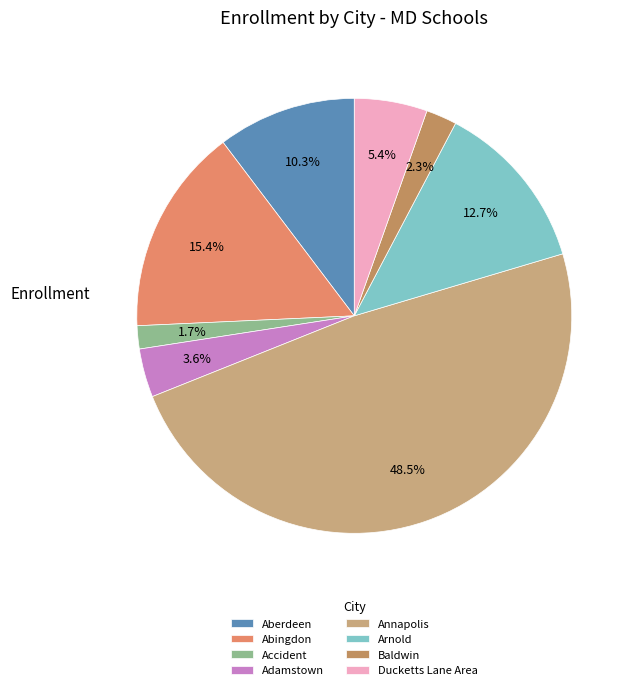

To the nearest percent, what is the difference between the largest and smallest slice percentages?

47%